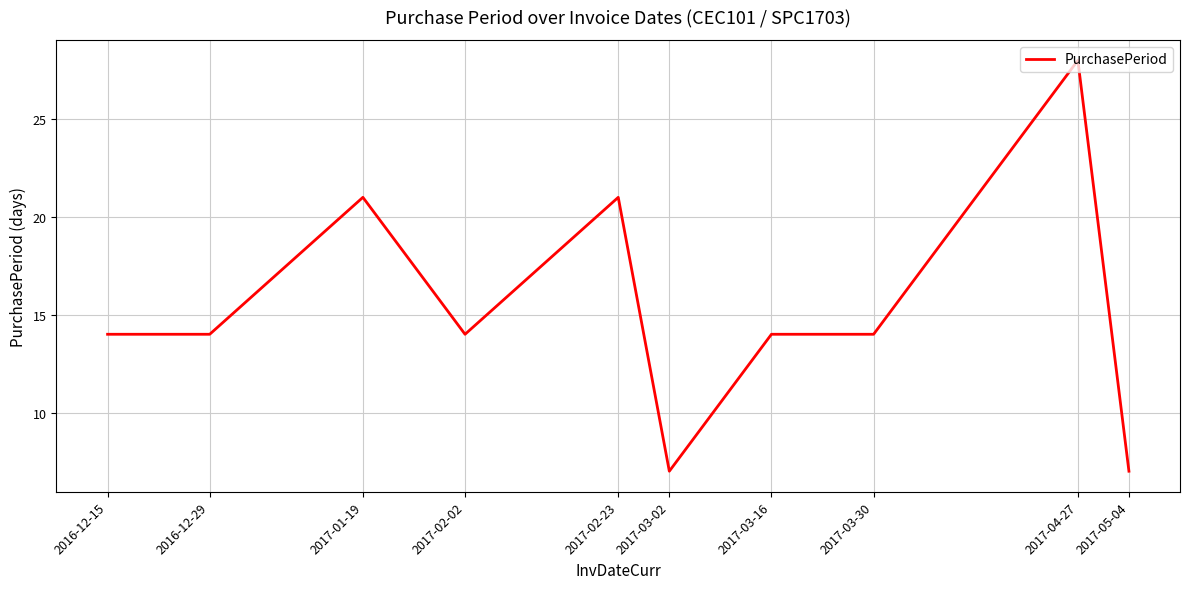

What is the minimum value shown in the chart?

7